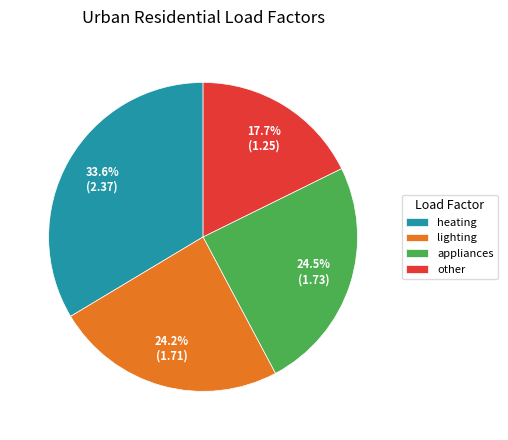

Which slice is the largest?

heating